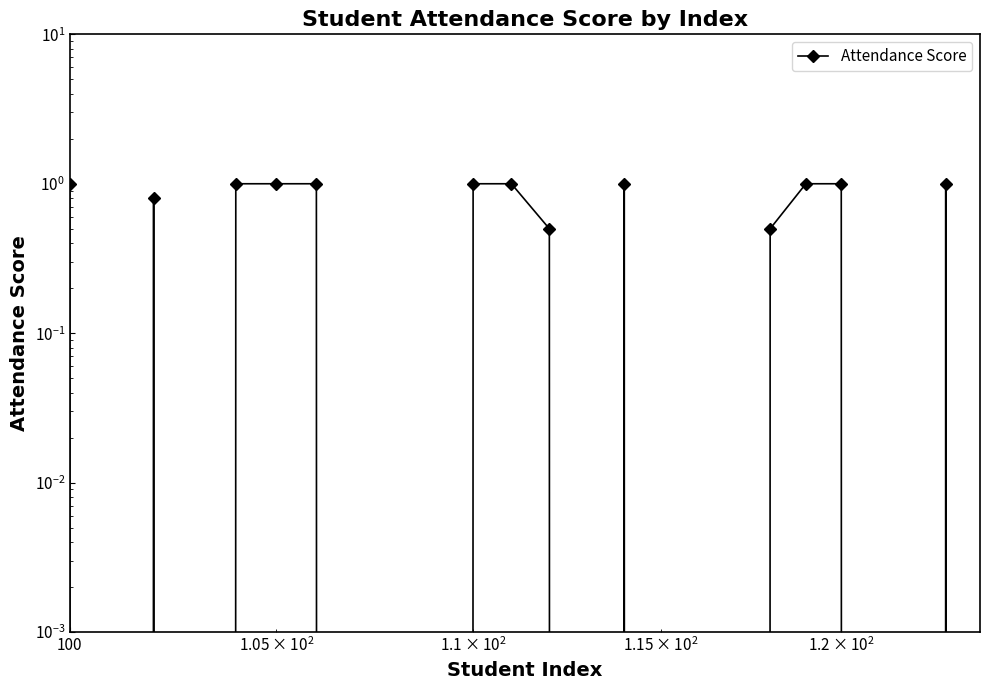

What is the difference between the maximum and minimum values?

1.0